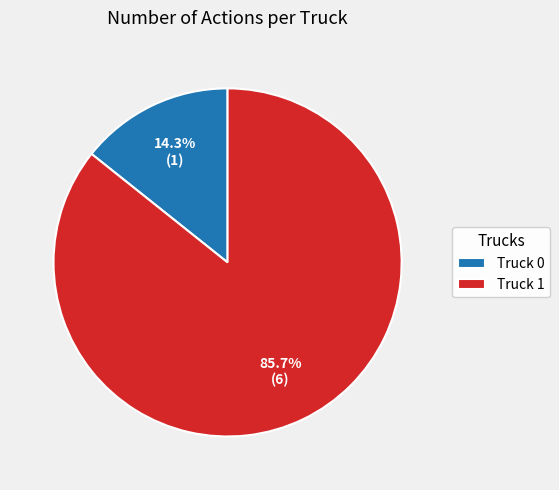

Which slice represents more than half of the pie?

Truck 1